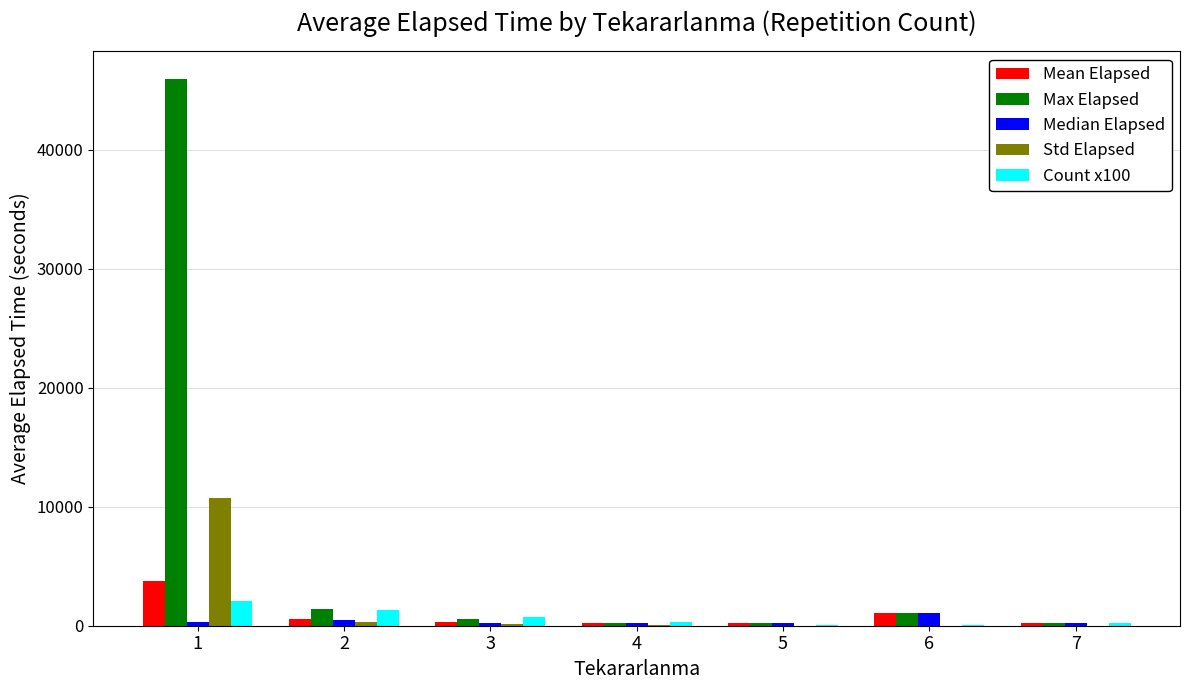

Between 1 and 6, which series saw the biggest shift?

Max Elapsed